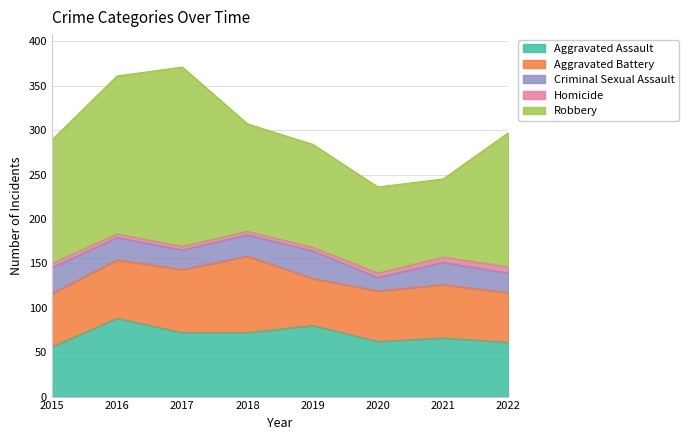

Is the value of Homicide at 2017 greater than the value of Criminal Sexual Assault at 2017?

No